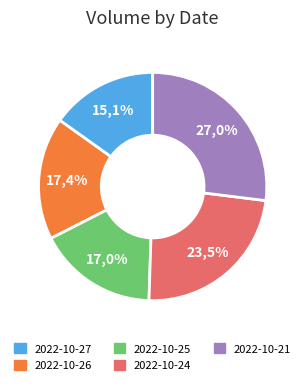

Does 2022-10-24 account for over 50% of the chart?

No